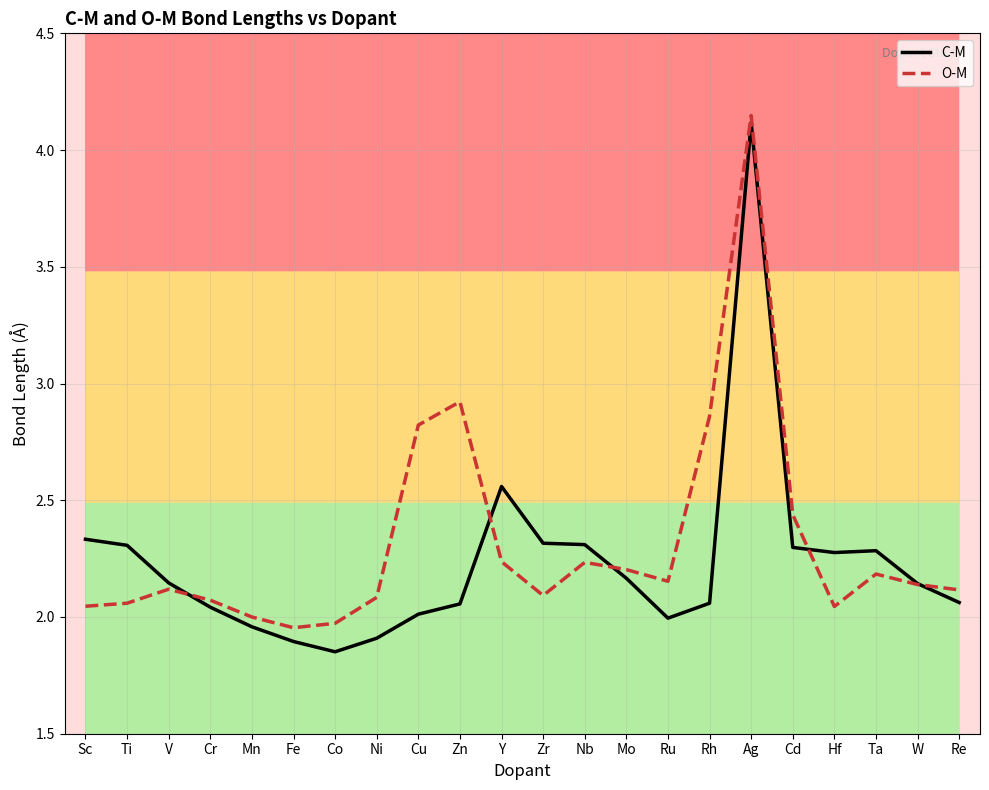

At which category is the sum across all series the highest?

Ag